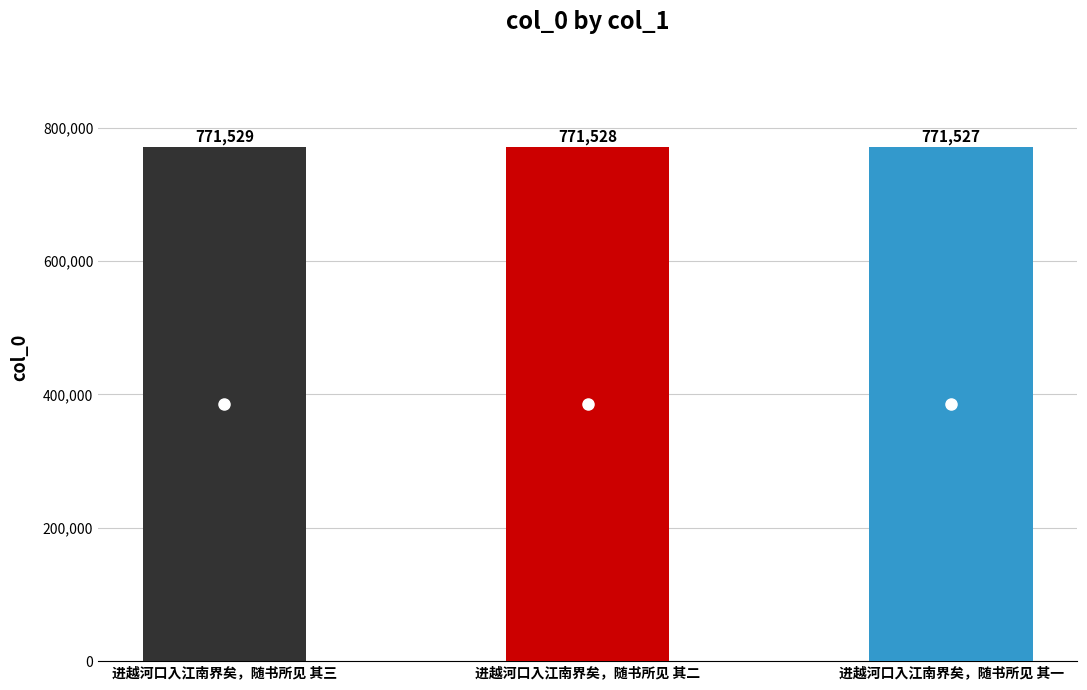

What is the difference between the values at 进越河口入江南界矣，随书所见 其一 and 进越河口入江南界矣，随书所见 其二?

1